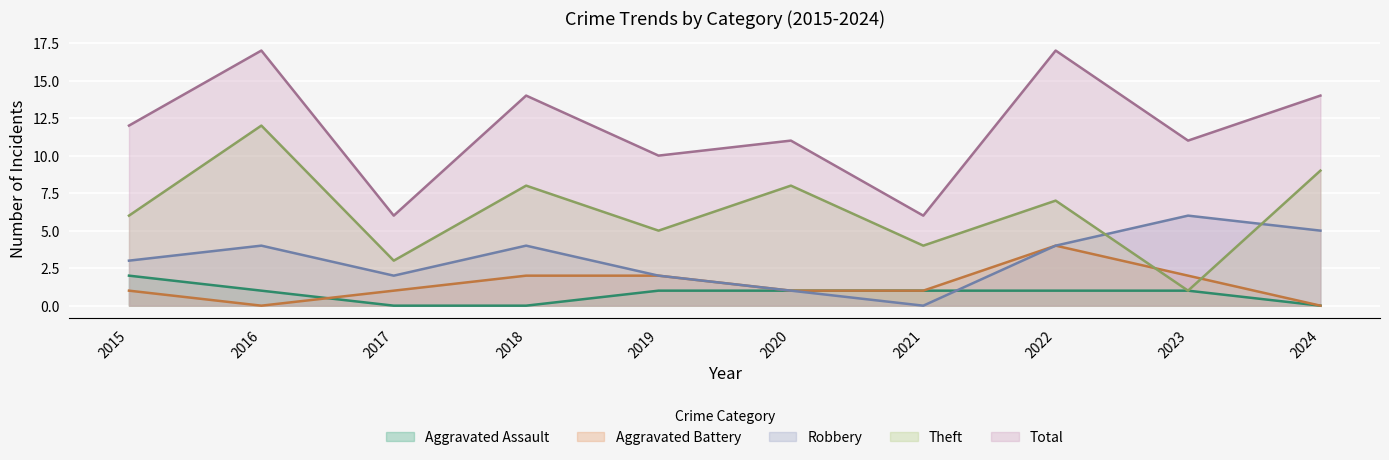

List the series in order of their peak value, lowest first.

Aggravated Assault, Aggravated Battery, Robbery, Theft, Total